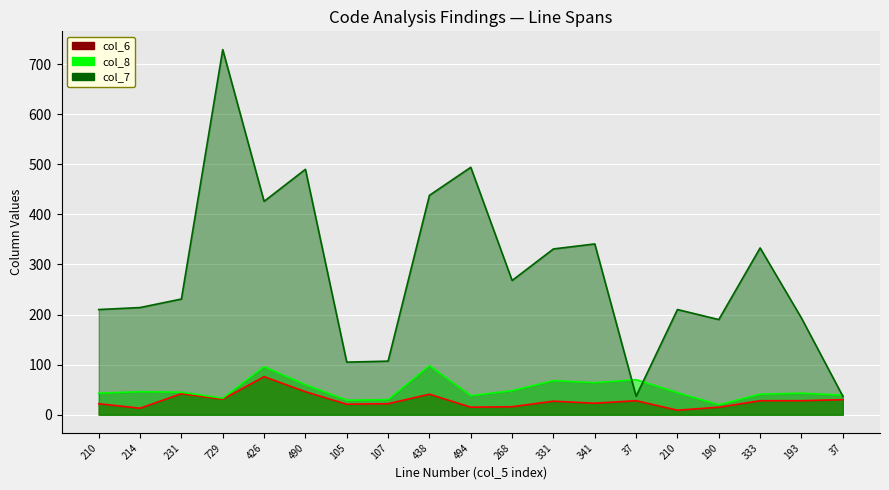

Which series has the widest spread of values?

col_7_line